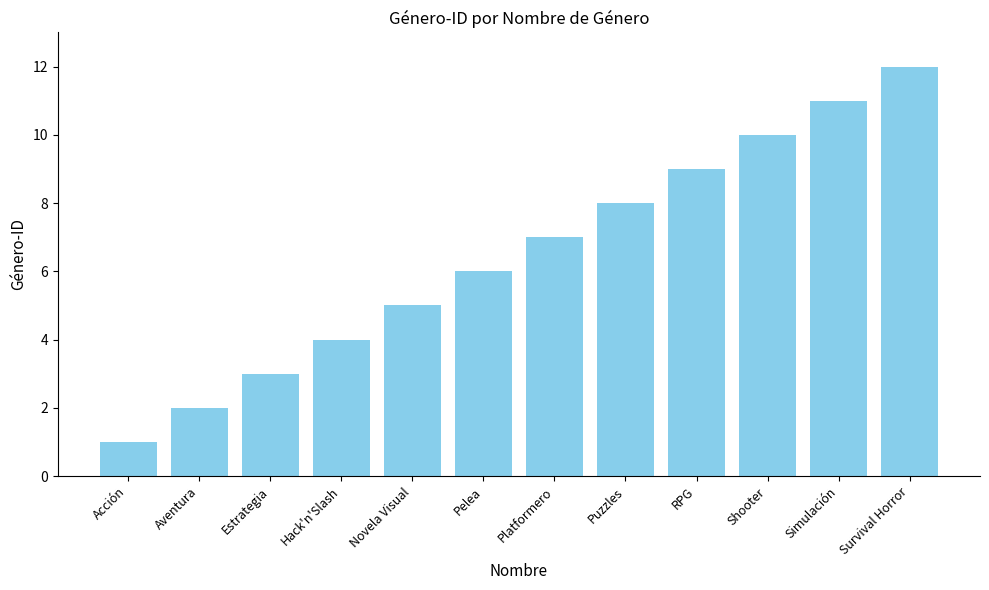

What is the maximum value shown in the chart?

12